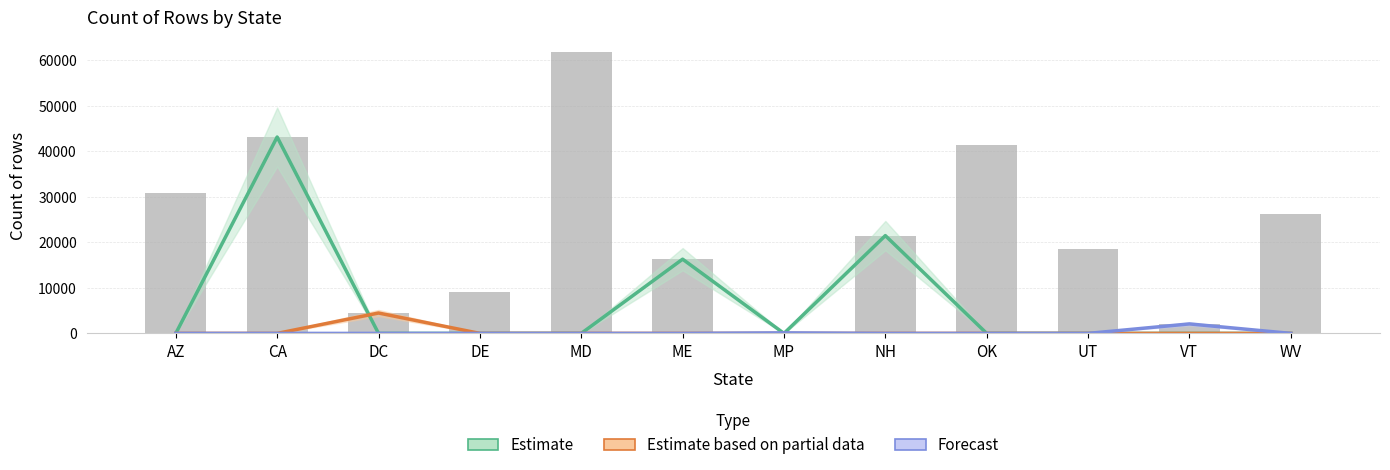

Rank the series at AZ from highest to lowest value.

Estimate, Estimate based on partial data, Forecast